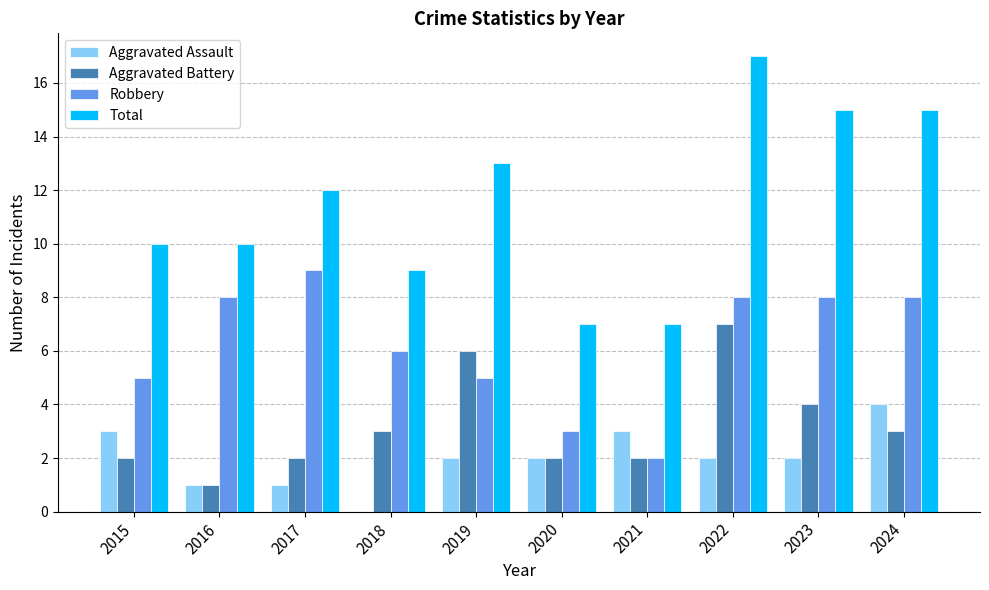

What is the sum of the Robbery values at 2022 and 2016?

16